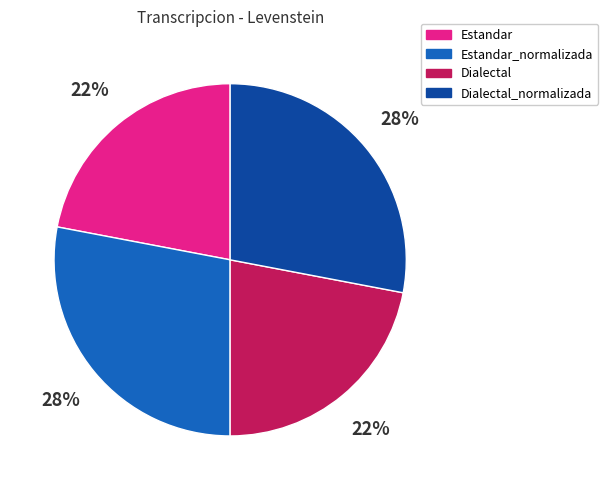

Count the number of slices in the pie.

4